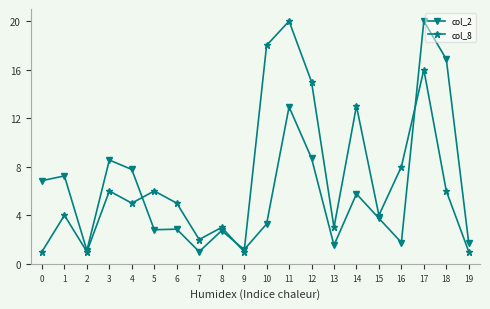

Rank the series by their average value, from highest to lowest.

col_8, col_2